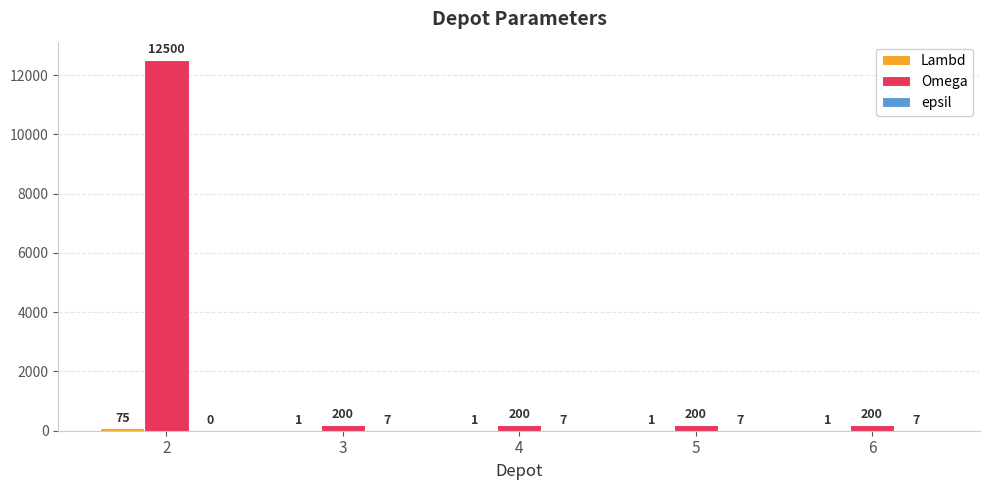

What is the total value across all series at 3?

208